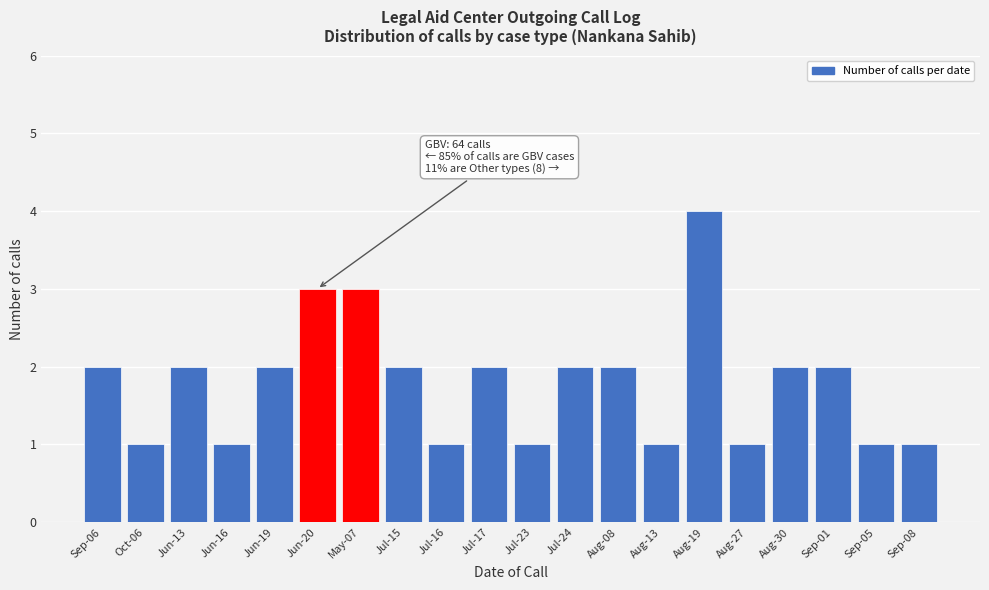

Reading left to right, extract all data points from this chart.

2	1	2	1	2	3	3	2	1	2	1	2	2	1	4	1	2	2	1	1